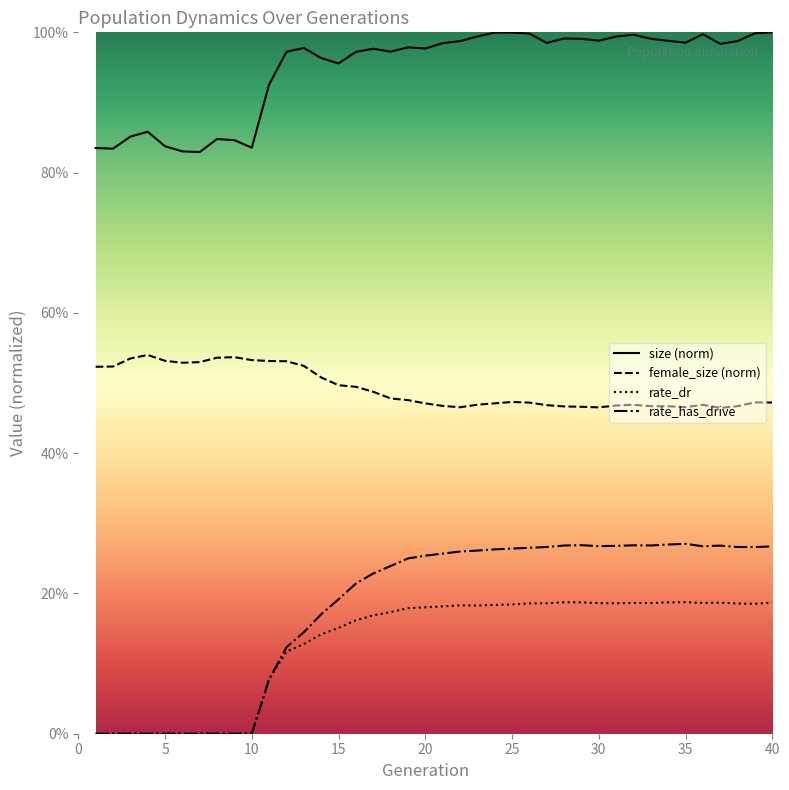

Reading left to right, extract all data points from this chart.

size: 1=0.8	2=0.8	3=0.9	4=0.9	5=0.8	6=0.8	7=0.8	8=0.8	9=0.8	10=0.8	11=0.9	12=1.0	13=1.0	14=1.0	15=1.0	16=1.0	17=1.0	18=1.0	19=1.0	20=1.0	21=1.0	22=1.0	23=1.0	24=1.0	25=1.0	26=1.0	27=1.0	28=1.0	29=1.0	30=1.0	31=1.0	32=1.0	33=1.0	34=1.0	35=1.0	36=1.0	37=1.0	38=1.0	39=1.0	40=1.0
female_size: 1=0.5	2=0.5	3=0.5	4=0.5	5=0.5	6=0.5	7=0.5	8=0.5	9=0.5	10=0.5	11=0.5	12=0.5	13=0.5	14=0.5	15=0.5	16=0.5	17=0.5	18=0.5	19=0.5	20=0.5	21=0.5	22=0.5	23=0.5	24=0.5	25=0.5	26=0.5	27=0.5	28=0.5	29=0.5	30=0.5	31=0.5	32=0.5	33=0.5	34=0.5	35=0.5	36=0.5	37=0.5	38=0.5	39=0.5	40=0.5
rate_dr: 1=0.0	2=0.0	3=0.0	4=0.0	5=0.0	6=0.0	7=0.0	8=0.0	9=0.0	10=0.0	11=0.1	12=0.1	13=0.1	14=0.1	15=0.2	16=0.2	17=0.2	18=0.2	19=0.2	20=0.2	21=0.2	22=0.2	23=0.2	24=0.2	25=0.2	26=0.2	27=0.2	28=0.2	29=0.2	30=0.2	31=0.2	32=0.2	33=0.2	34=0.2	35=0.2	36=0.2	37=0.2	38=0.2	39=0.2	40=0.2
rate_has_drive: 1=0.0	2=0.0	3=0.0	4=0.0	5=0.0	6=0.0	7=0.0	8=0.0	9=0.0	10=0.0	11=0.1	12=0.1	13=0.1	14=0.2	15=0.2	16=0.2	17=0.2	18=0.2	19=0.2	20=0.3	21=0.3	22=0.3	23=0.3	24=0.3	25=0.3	26=0.3	27=0.3	28=0.3	29=0.3	30=0.3	31=0.3	32=0.3	33=0.3	34=0.3	35=0.3	36=0.3	37=0.3	38=0.3	39=0.3	40=0.3